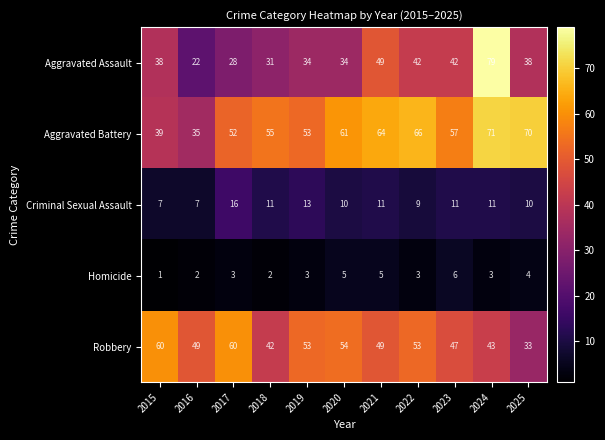

Which label corresponds to the smallest value in the chart?

2015